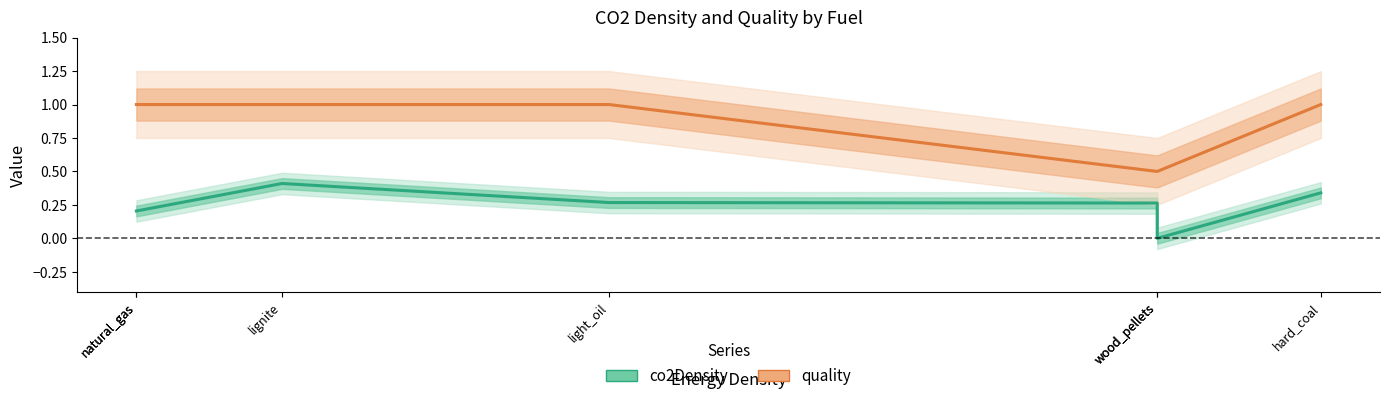

Is the value of co2Density at wood_pellets greater than the value of quality at natural_gas?

No